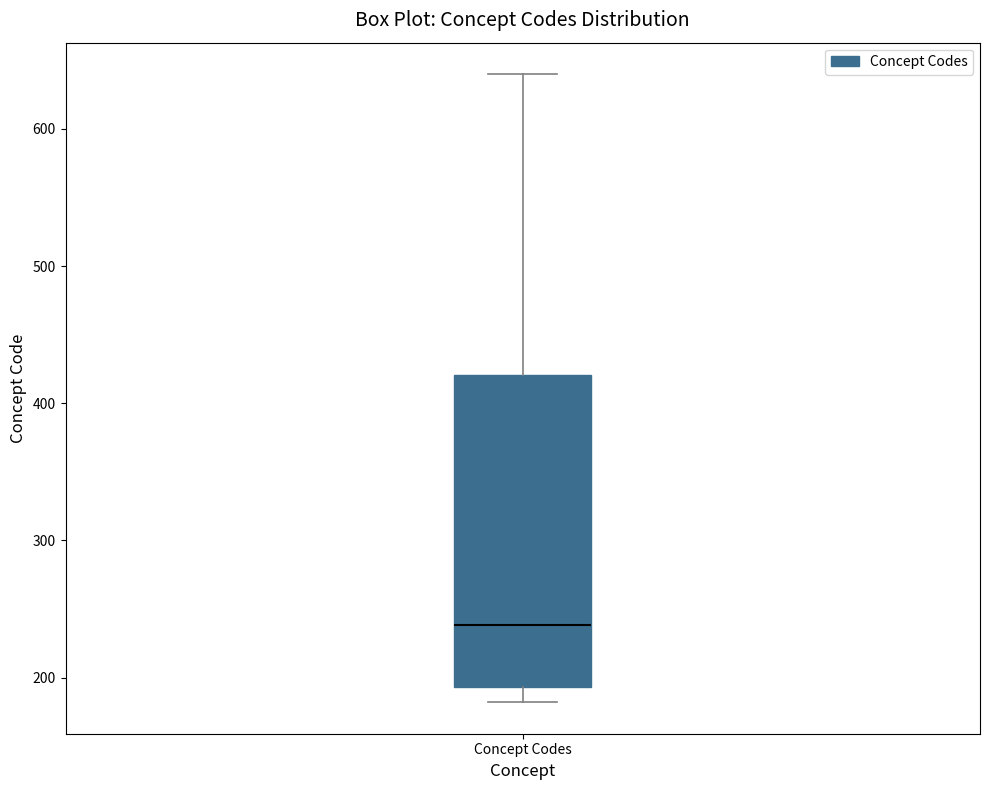

Transcribe this box plot: give where the median line is, the range the box spans, and where the two whiskers end, as read against the y-axis. The values are not printed on the chart, so give them approximately, as read against the axis.

median 240, box 190 to 420, whiskers 180 to 640